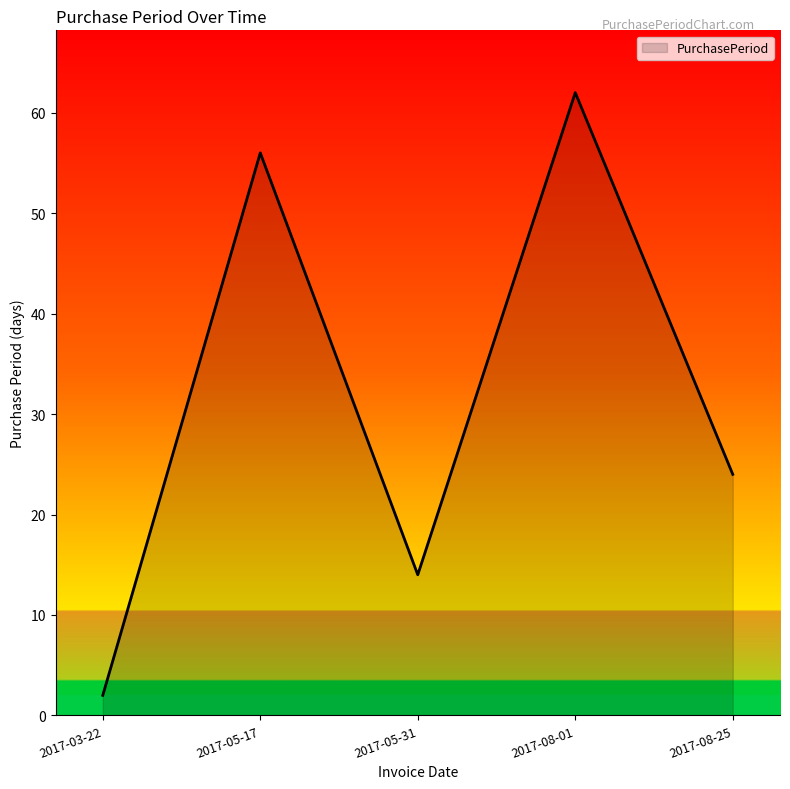

What is the sum of the values at 2017-05-17 and 2017-05-31?

70